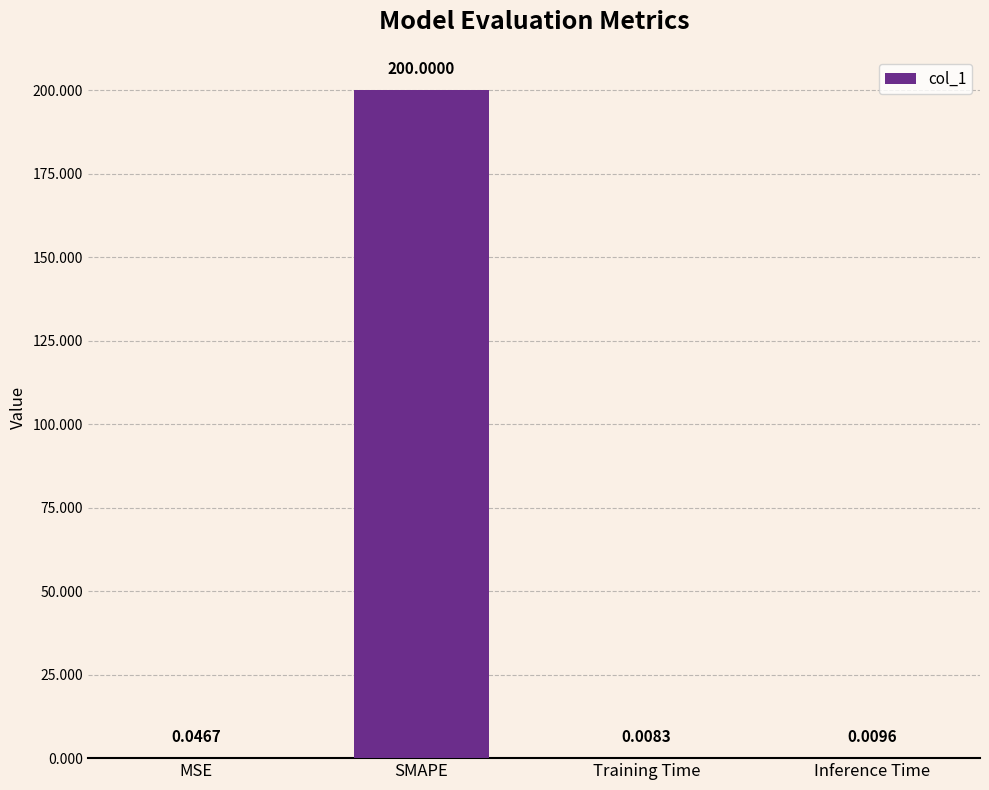

Which has a higher value, Training Time or MSE?

MSE